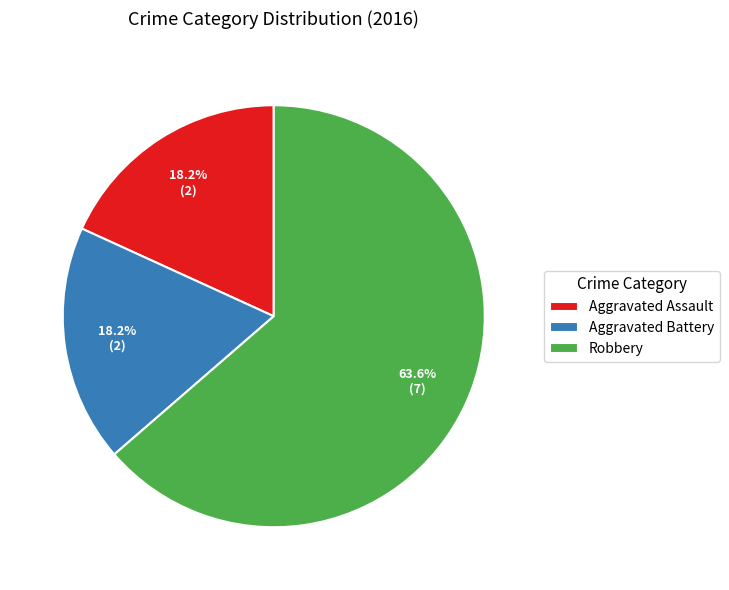

How many slices are in this pie chart?

3